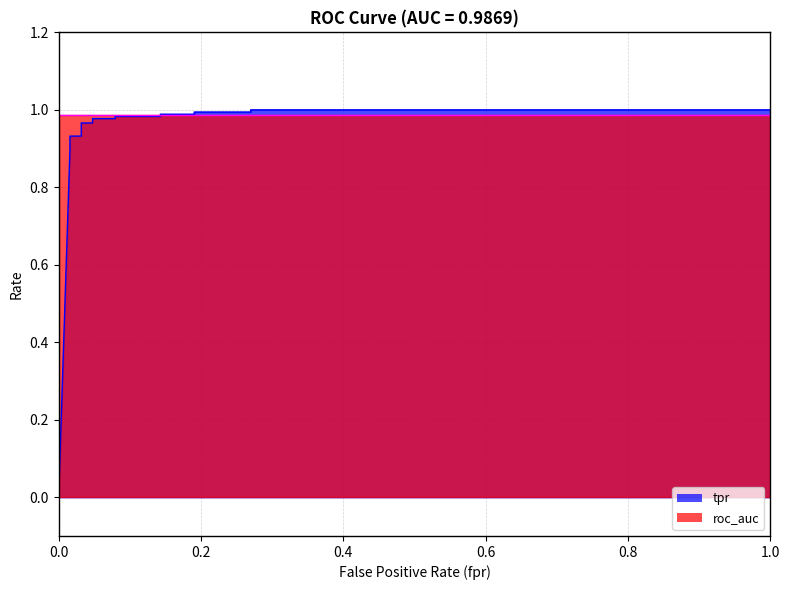

The value of tpr at 13 is 1.0. True or false?

True